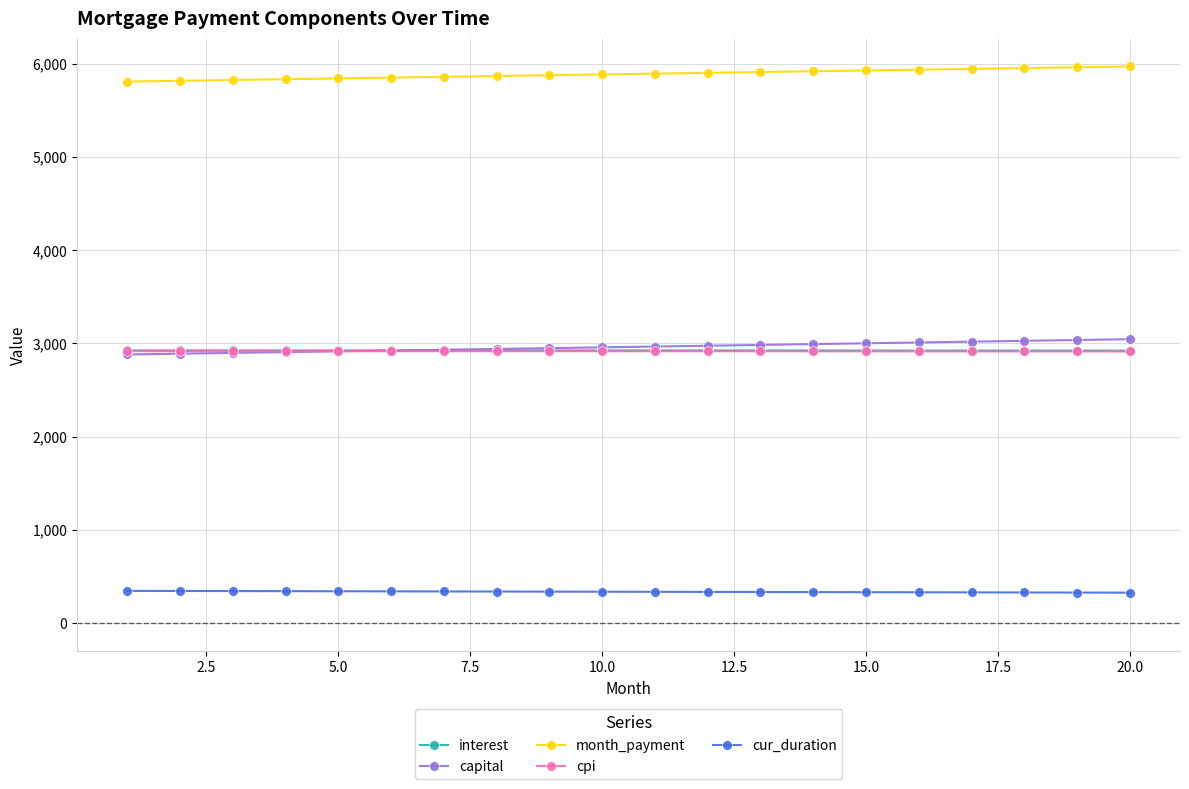

True or false: cur_duration and cpi cross at least once.

False